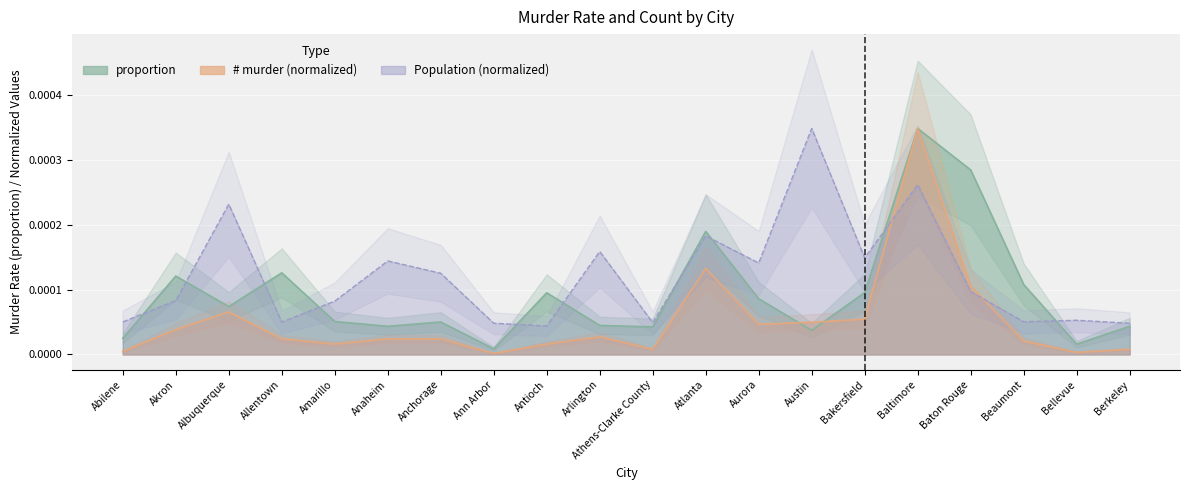

Where is the first local minimum for proportion?

Albuquerque